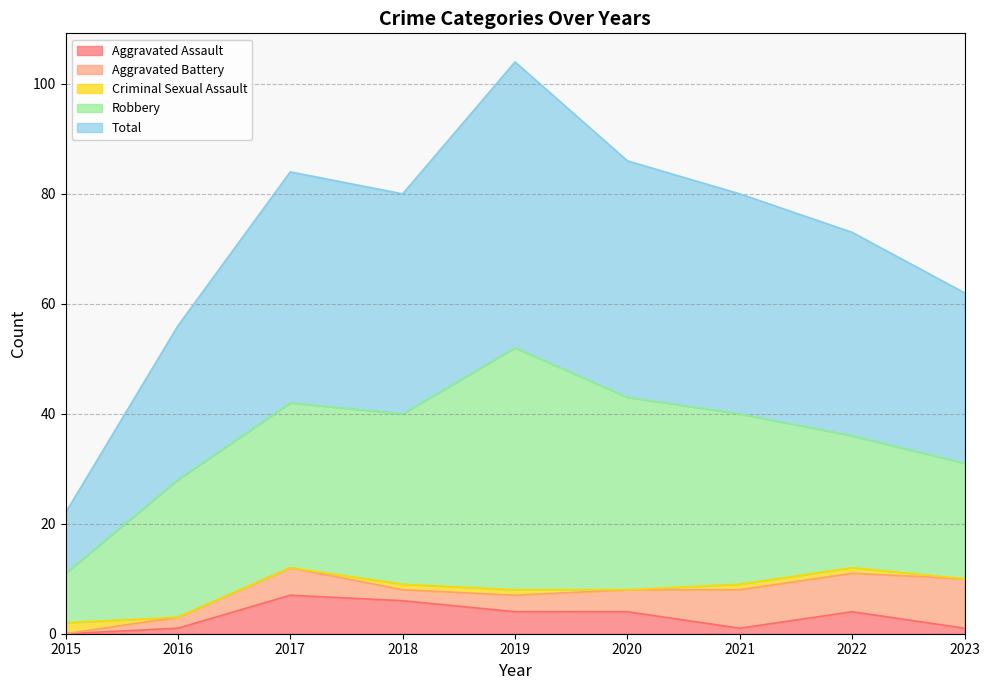

The value of Criminal Sexual Assault at 2019 is 1. True or false?

True